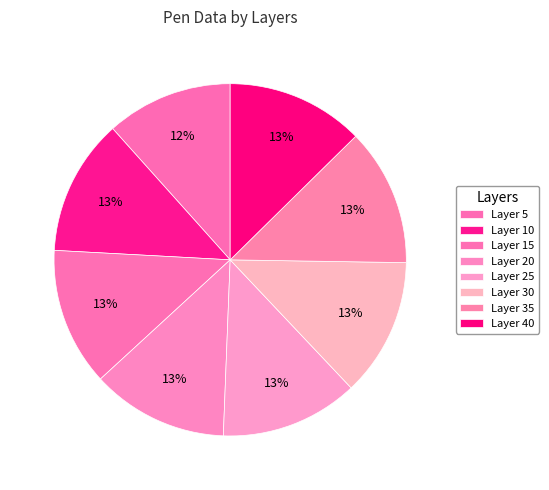

How many segments does this pie chart have?

8